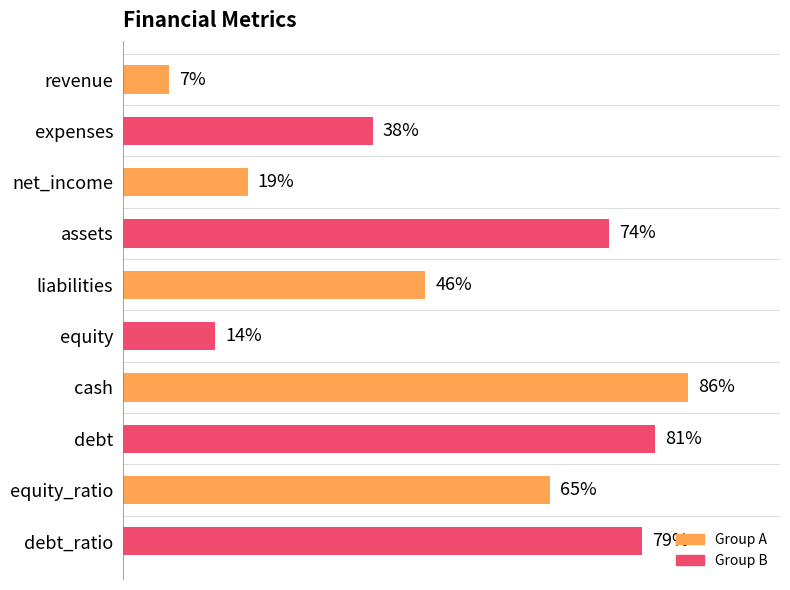

Between liabilities and equity, which is larger?

liabilities